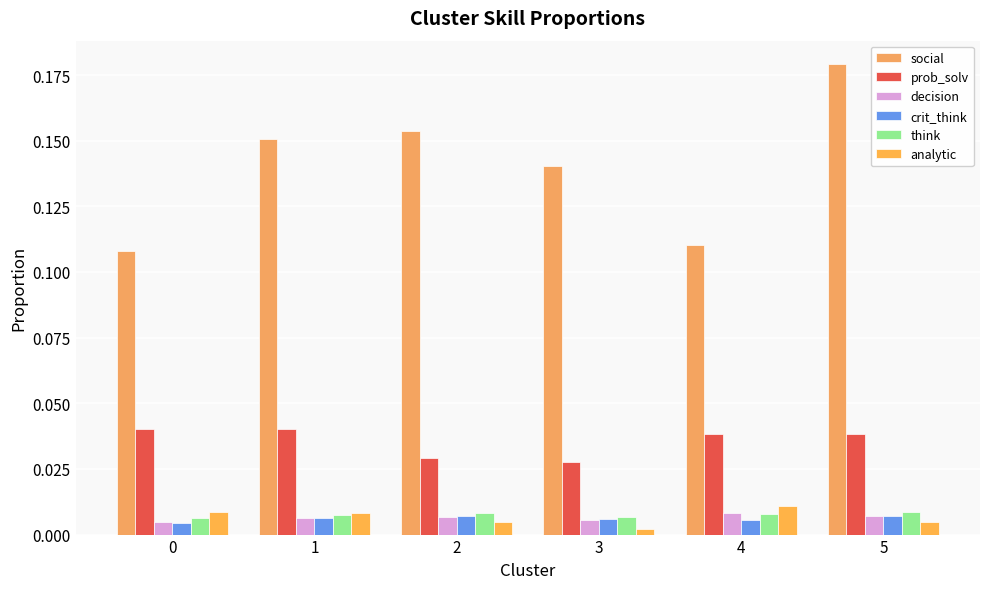

The prob_solv series shows 0.0 at 2. True or false?

True